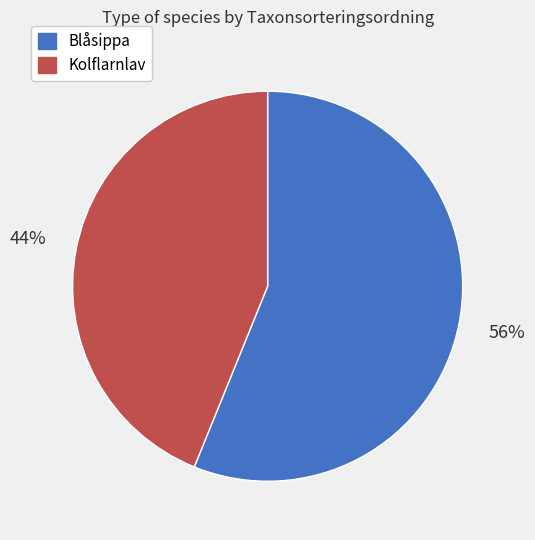

Rank the categories by value from lowest to highest.

Kolflarnlav, Blåsippa